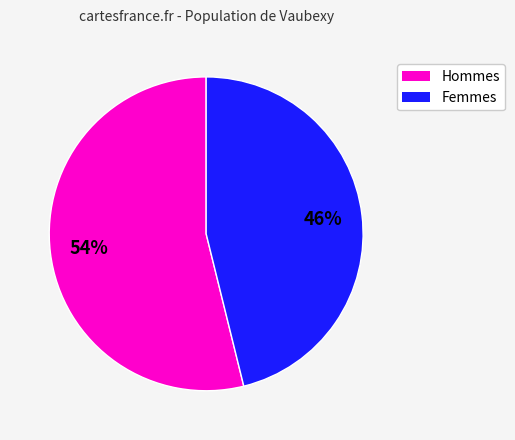

Is there any slice that represents more than half of the pie?

Yes